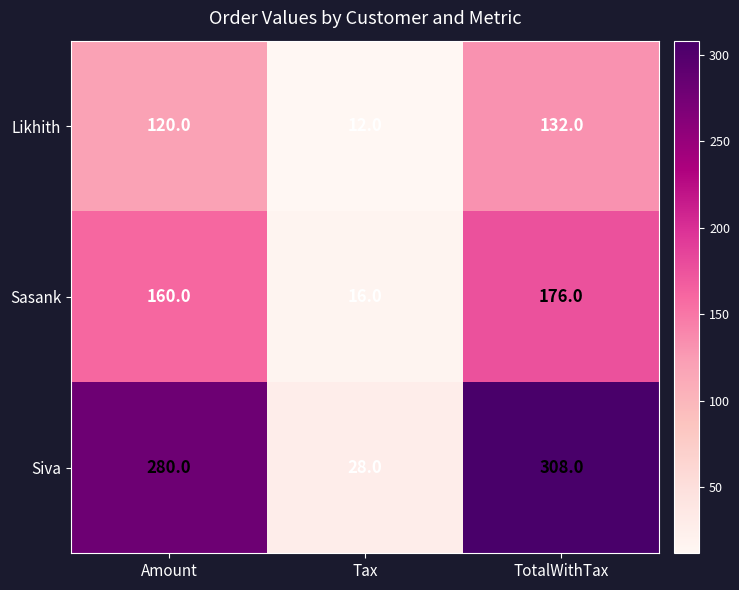

Count the number of categories in the chart.

3